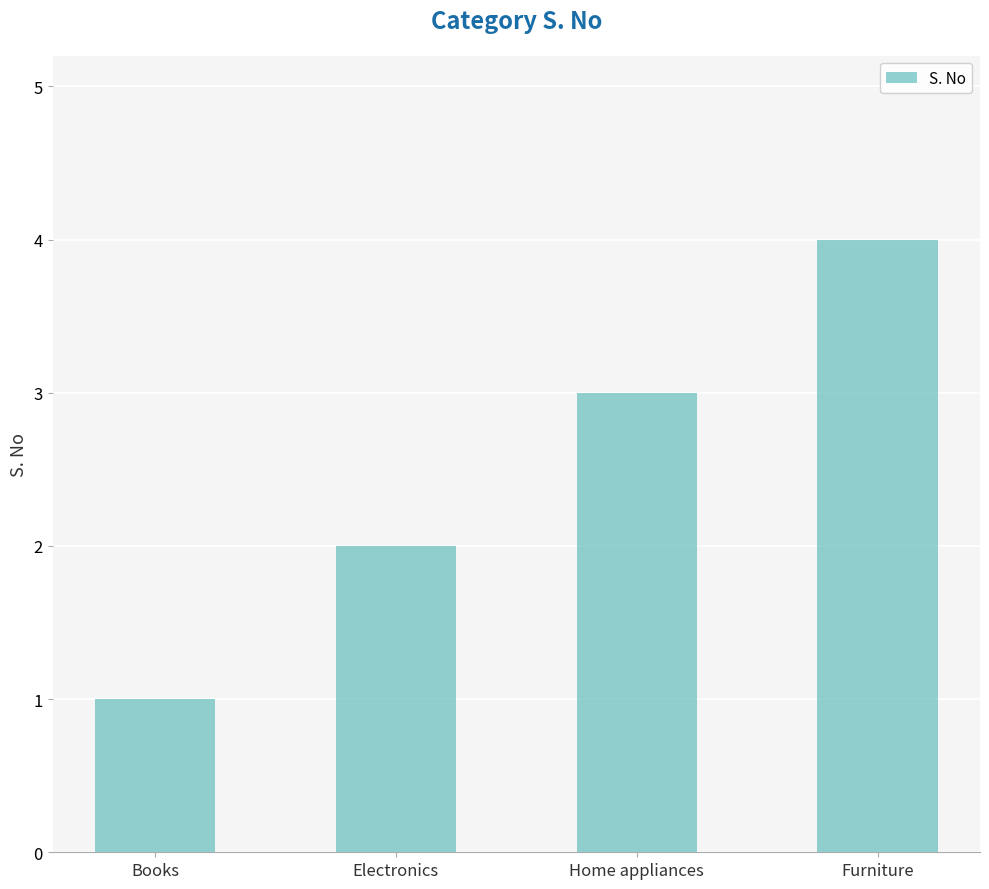

What is the sum of all values?

10